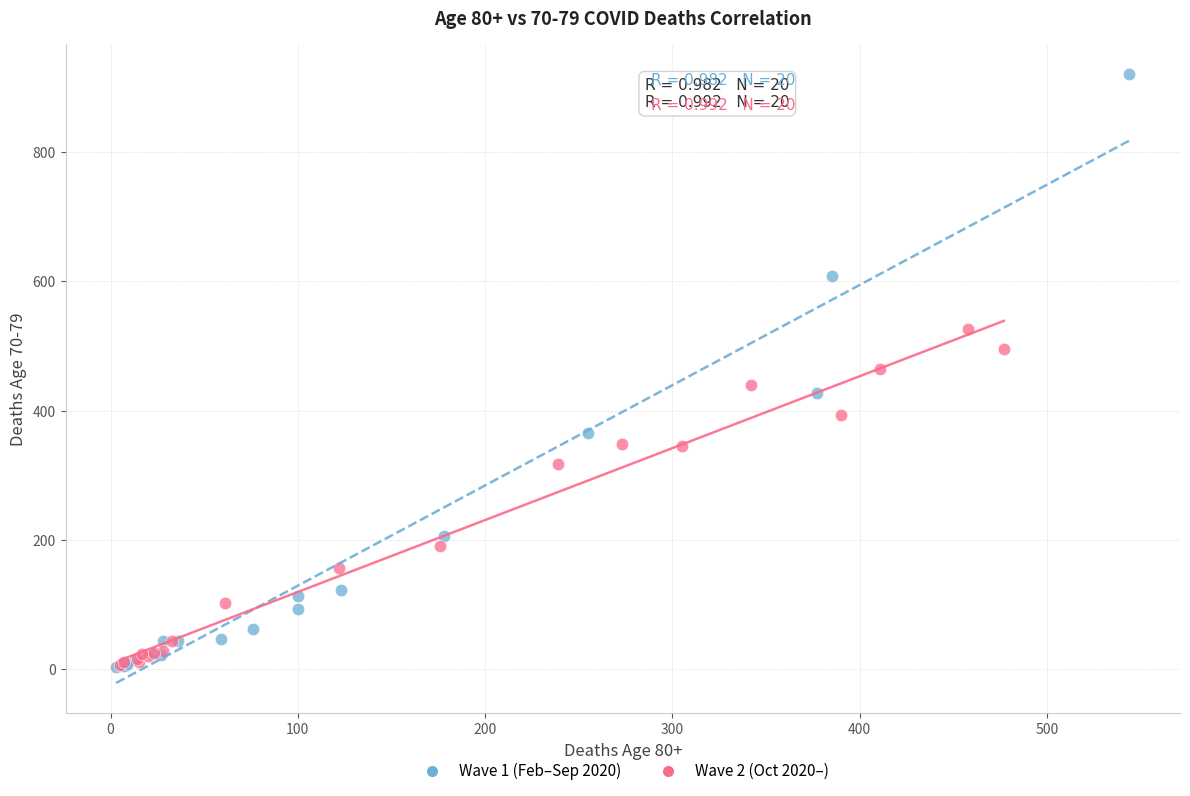

Which series contains the highest Y value?

Wave 1 (Feb–Sep 2020)